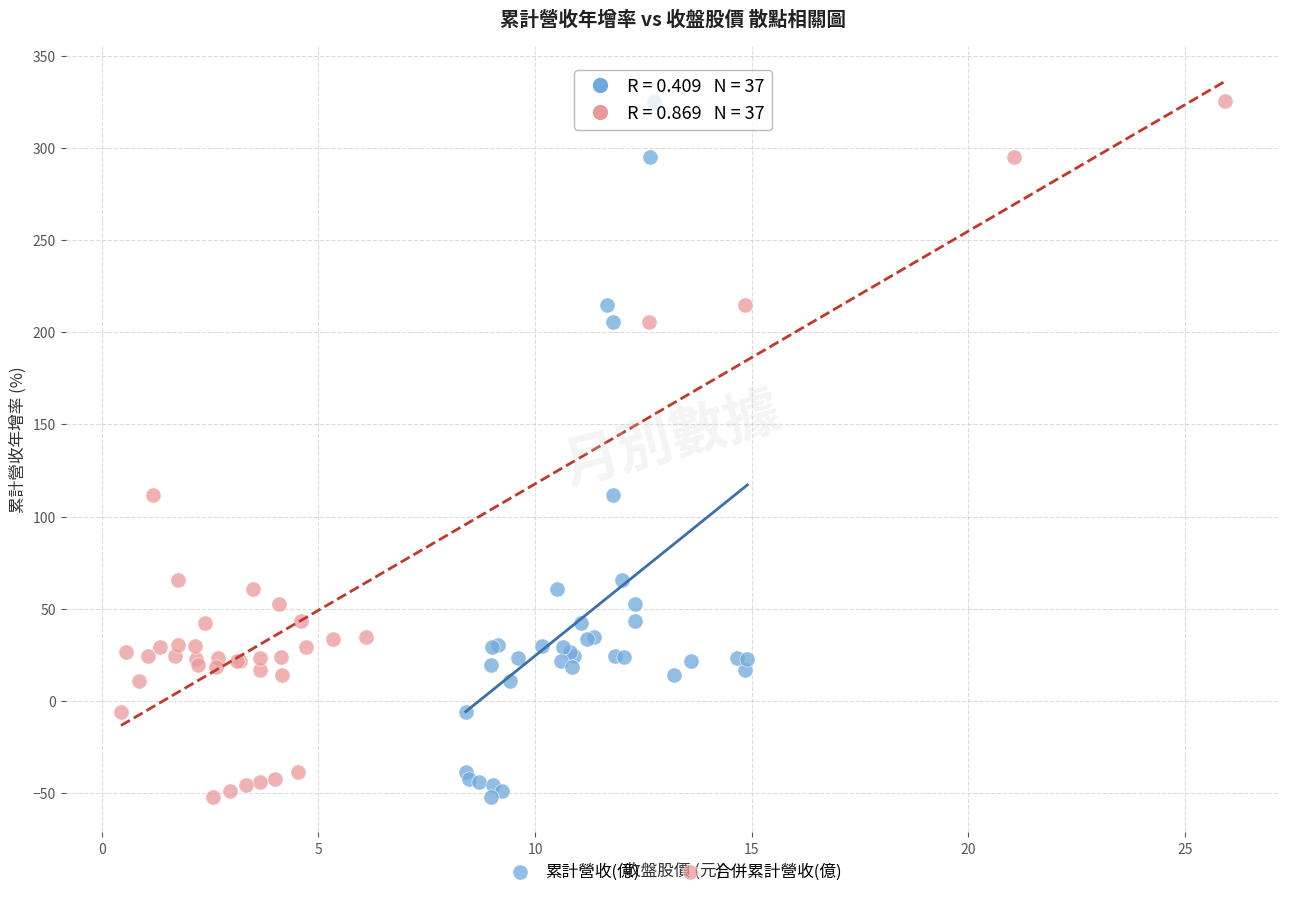

What are all the series names shown in the legend?

累計營收(億), 合併累計營收(億)